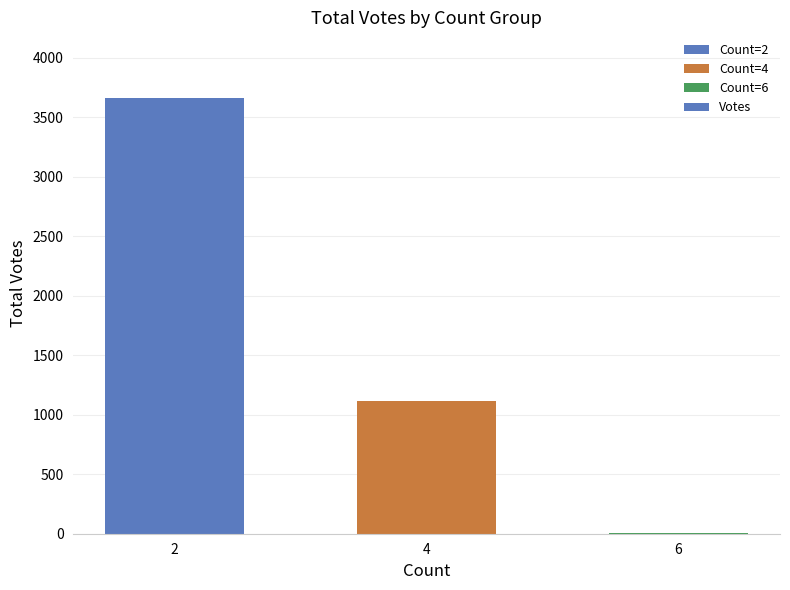

True or false: the data shows 5 at 6.

True